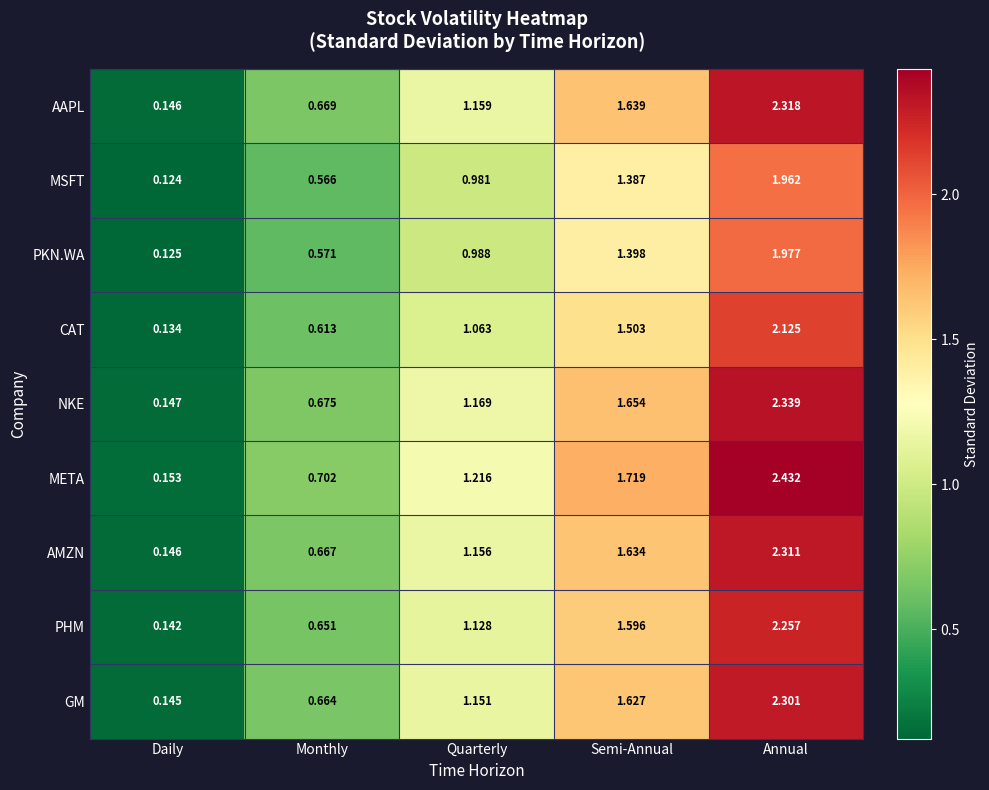

What is the total value across all series at Quarterly?

10.0